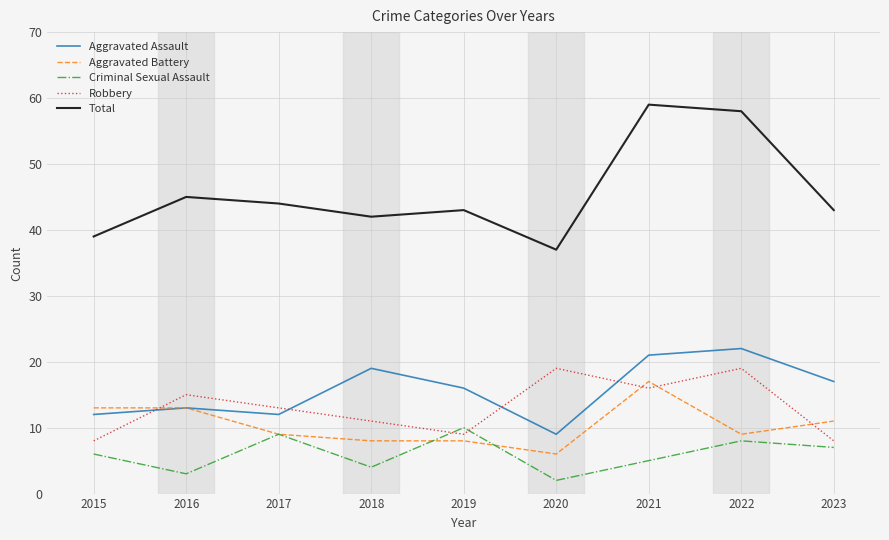

What is the average value of the Robbery series?

13